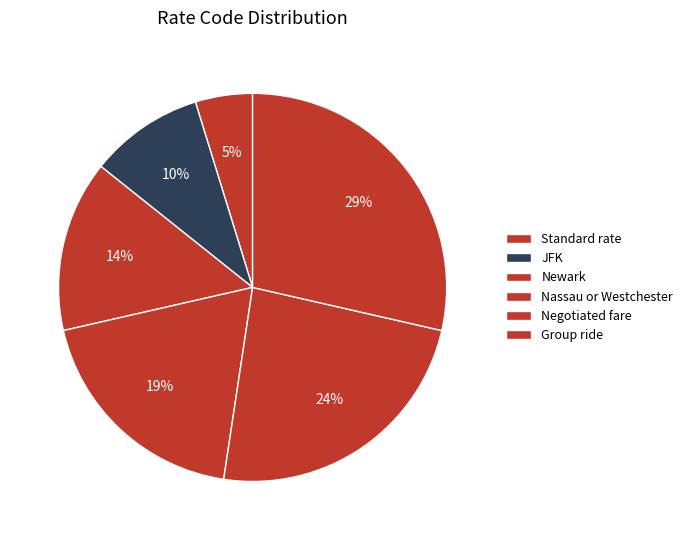

Count the number of slices in the pie.

6